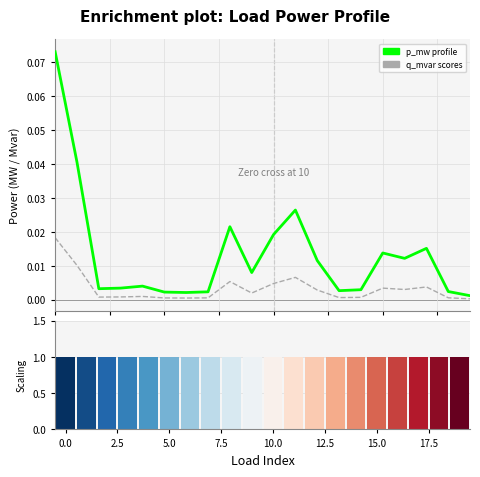

What is the minimum value for scaling?

1.0